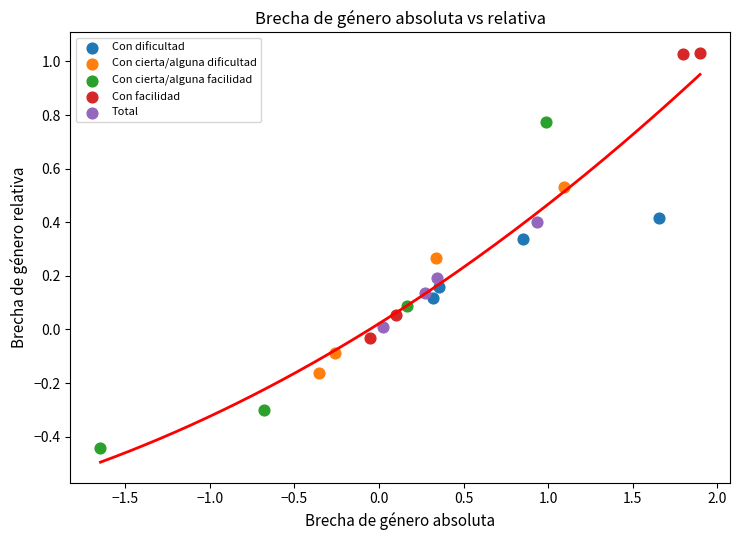

Which series contains the highest Y value?

Con facilidad